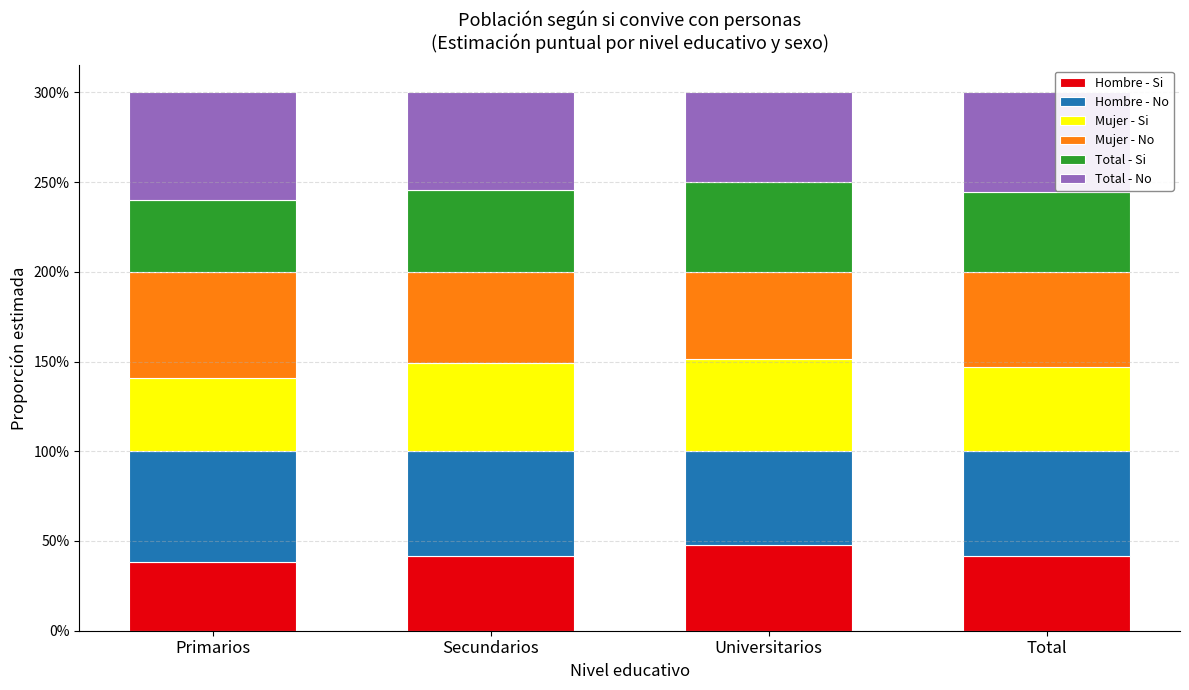

Which series has the widest spread of values?

Mujer - Si